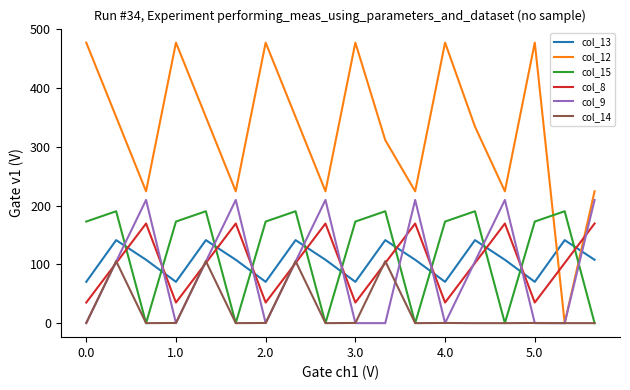

How many lines are shown in the chart?

6